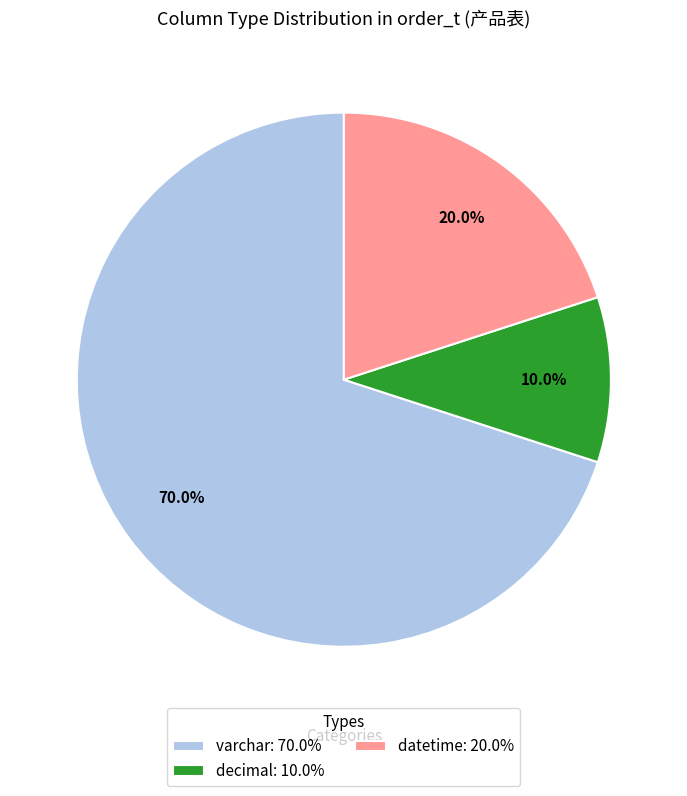

Which category has the smallest portion of the pie?

decimal